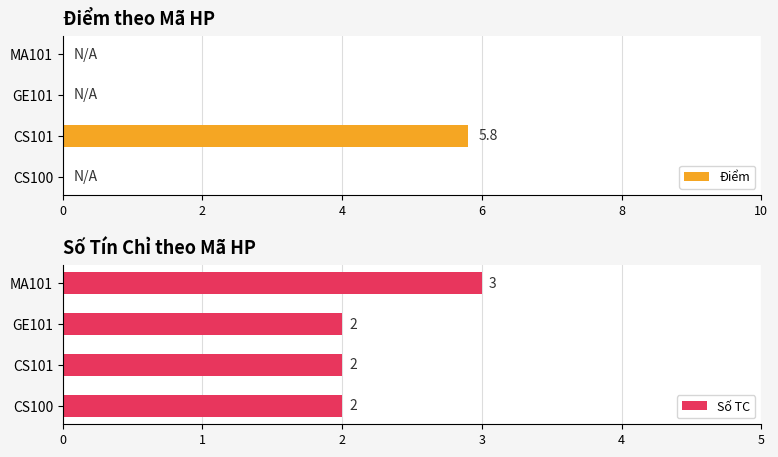

What is the maximum value for Điểm?

5.8